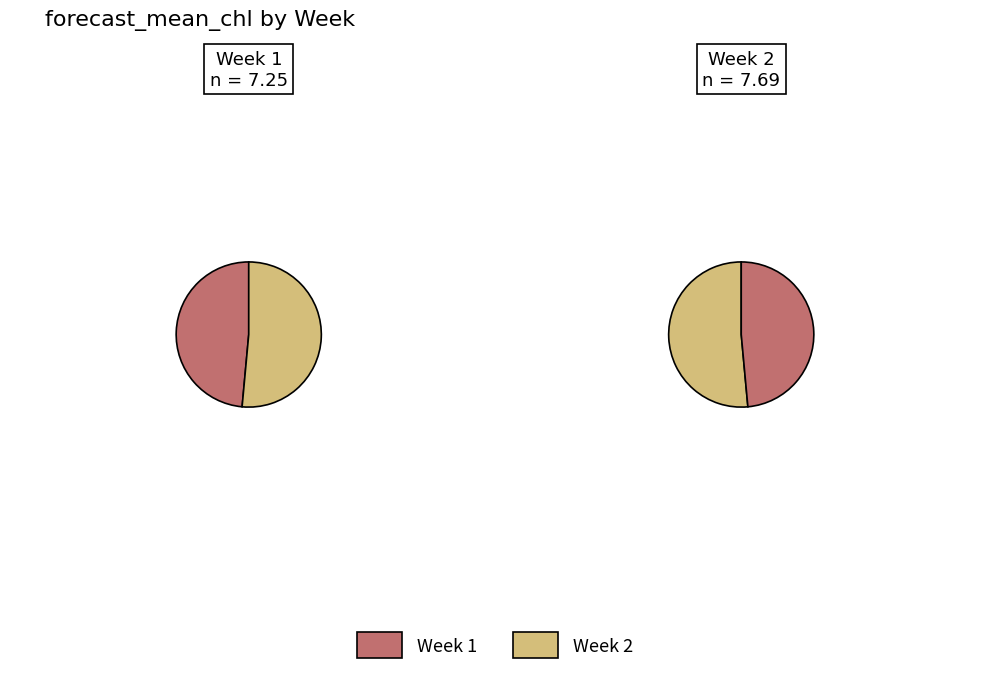

To the nearest percent, what is the average slice percentage?

50%